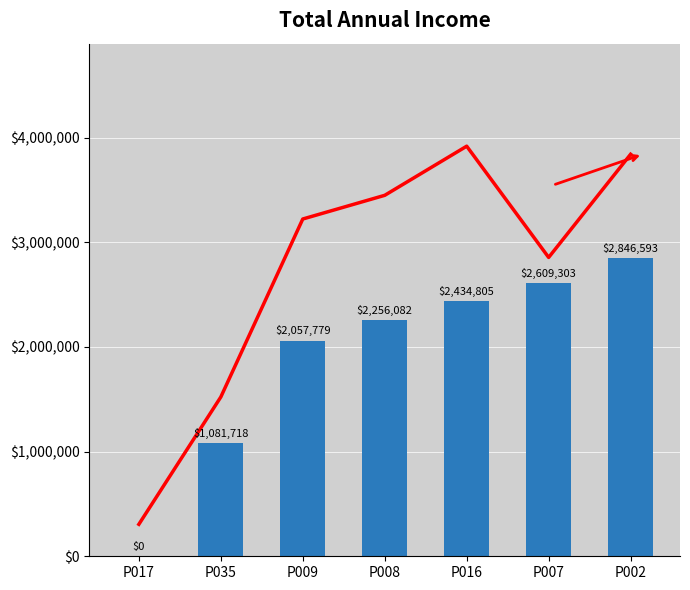

Reading left to right, extract all data points from this chart.

Trend: 305476.9	1521761.2	3222214.5	3448526.7	3917912.8	2855116.1	3840896.8
Annual Income: 0.0	1081718.3	2057778.8	2256081.6	2434804.8	2609302.5	2846592.7